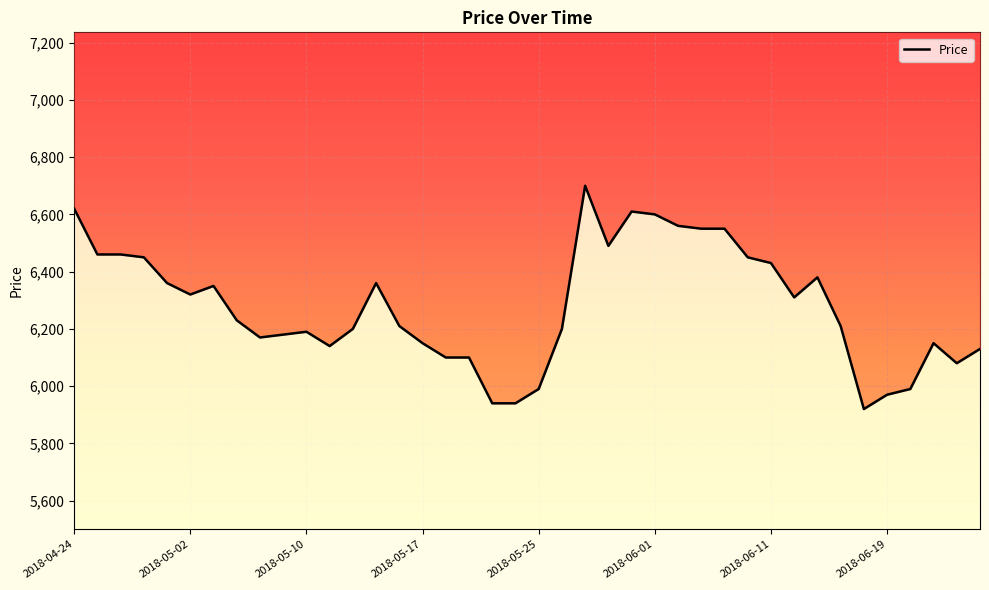

What is the approximate value at 2018-06-01?

6600